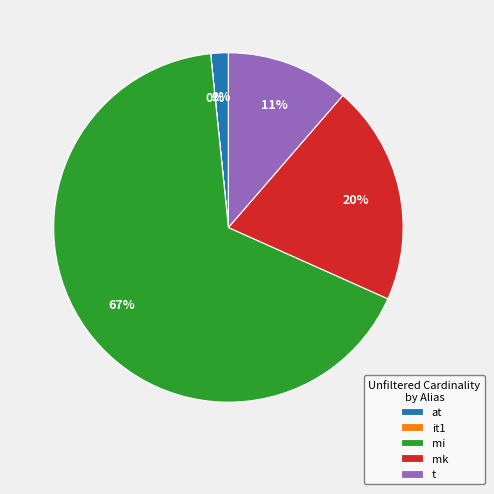

Which slice represents more than half of the pie?

mi